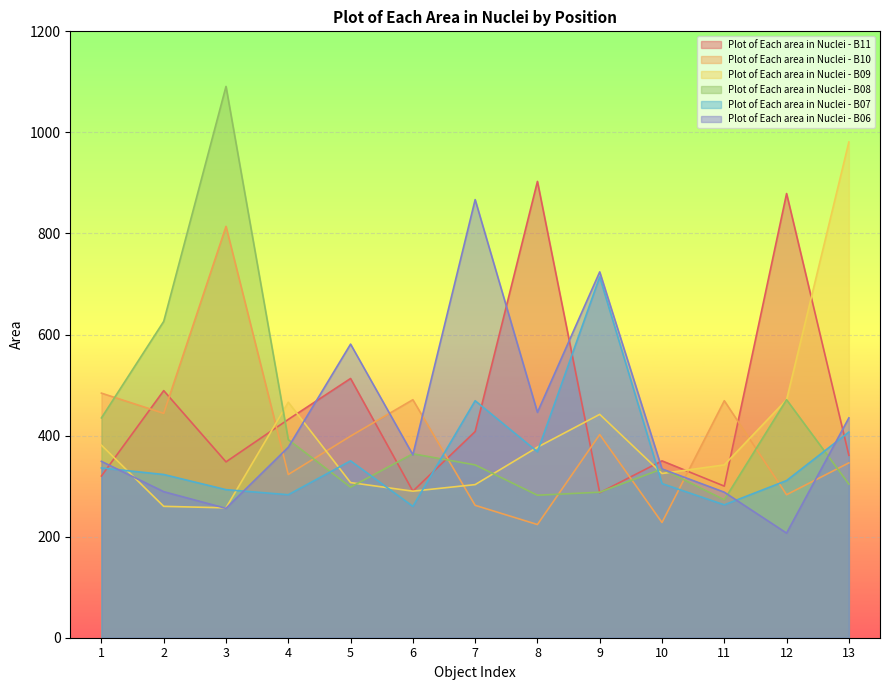

Is the value of Plot of Each area in Nuclei - B10 at 4 greater than the value of Plot of Each area in Nuclei - B09 at 2?

Yes